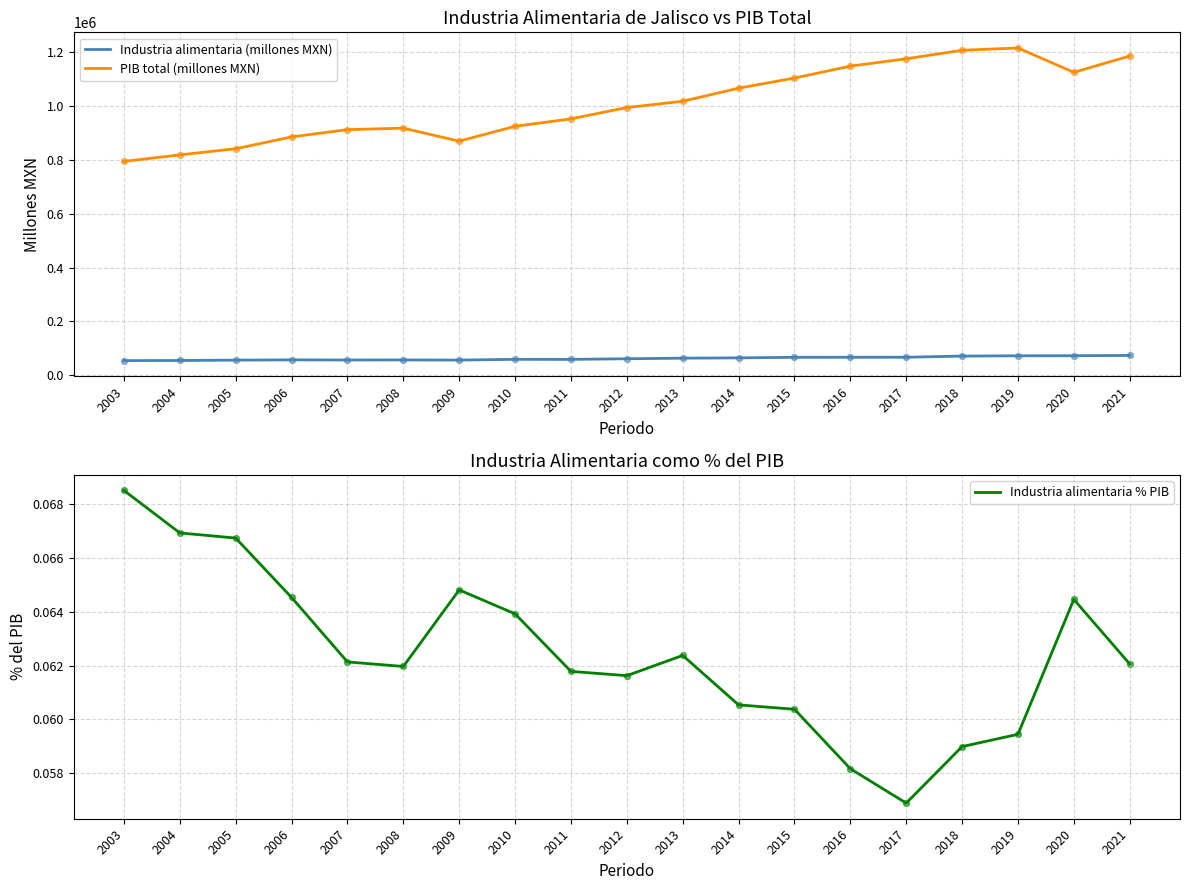

Is the value of Industria alimentaria (millones MXN) at 2010 greater than the value of Industria alimentaria % PIB at 2017?

Yes